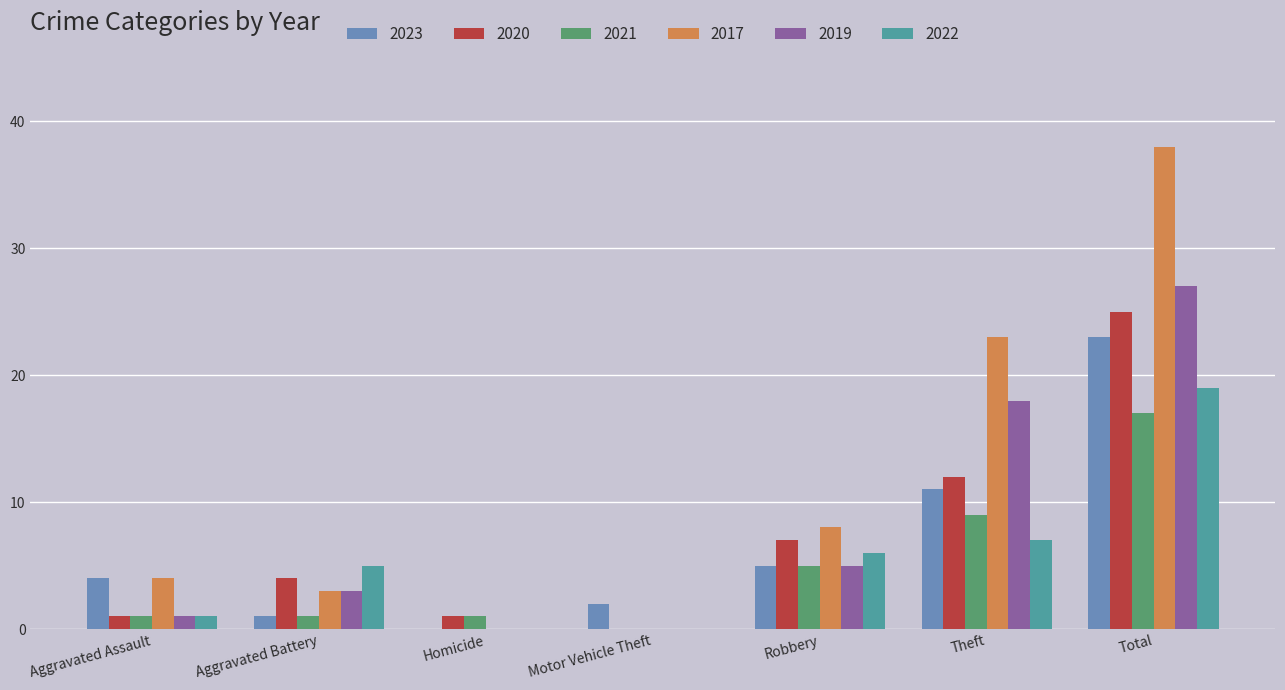

Reading right to left, list all the values displayed in this chart.

2023: Total=23	Theft=11	Robbery=5	Motor Vehicle Theft=2	Homicide=0	Aggravated Battery=1	Aggravated Assault=4
2020: Total=25	Theft=12	Robbery=7	Motor Vehicle Theft=0	Homicide=1	Aggravated Battery=4	Aggravated Assault=1
2021: Total=17	Theft=9	Robbery=5	Motor Vehicle Theft=0	Homicide=1	Aggravated Battery=1	Aggravated Assault=1
2017: Total=38	Theft=23	Robbery=8	Motor Vehicle Theft=0	Homicide=0	Aggravated Battery=3	Aggravated Assault=4
2019: Total=27	Theft=18	Robbery=5	Motor Vehicle Theft=0	Homicide=0	Aggravated Battery=3	Aggravated Assault=1
2022: Total=19	Theft=7	Robbery=6	Motor Vehicle Theft=0	Homicide=0	Aggravated Battery=5	Aggravated Assault=1